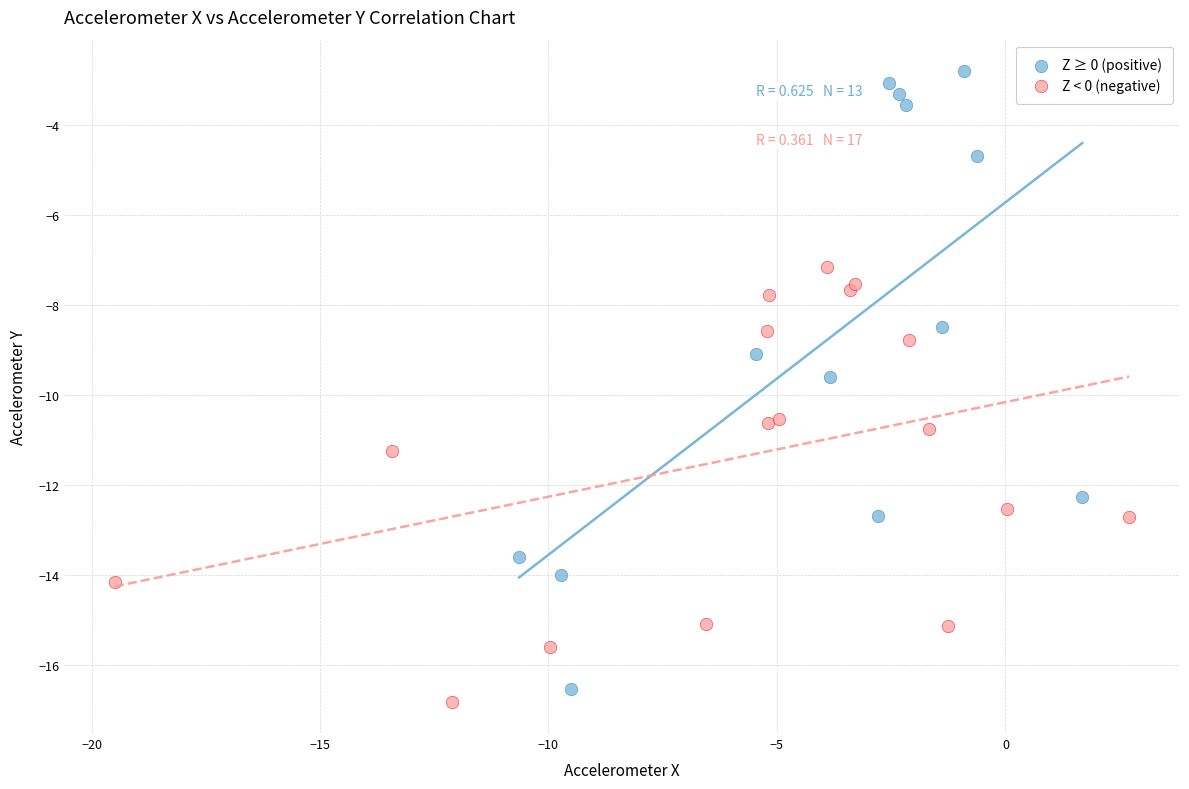

Which series contains the highest Y value?

Z ≥ 0 (positive)